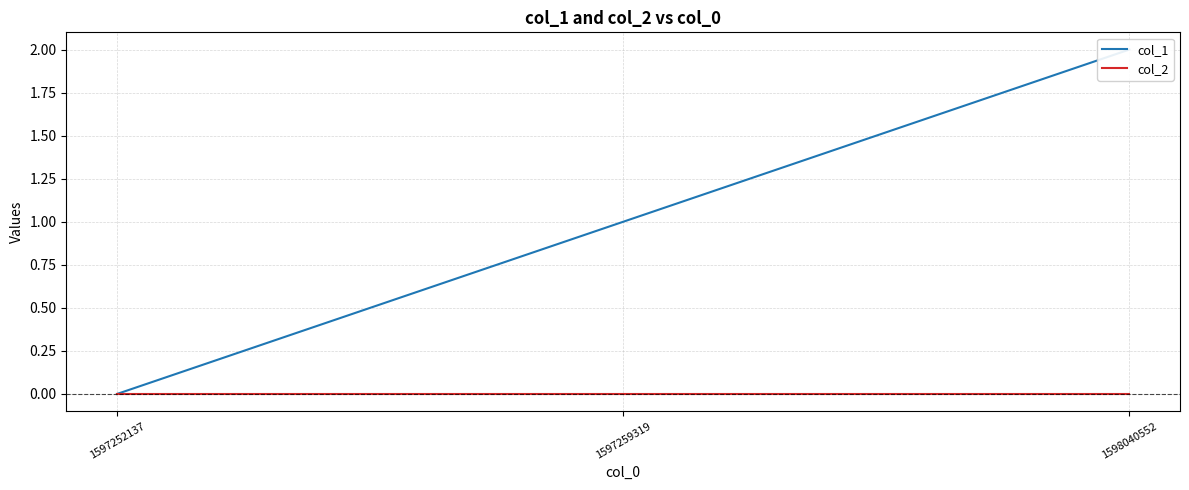

At how many categories does at least one series exceed 0?

2